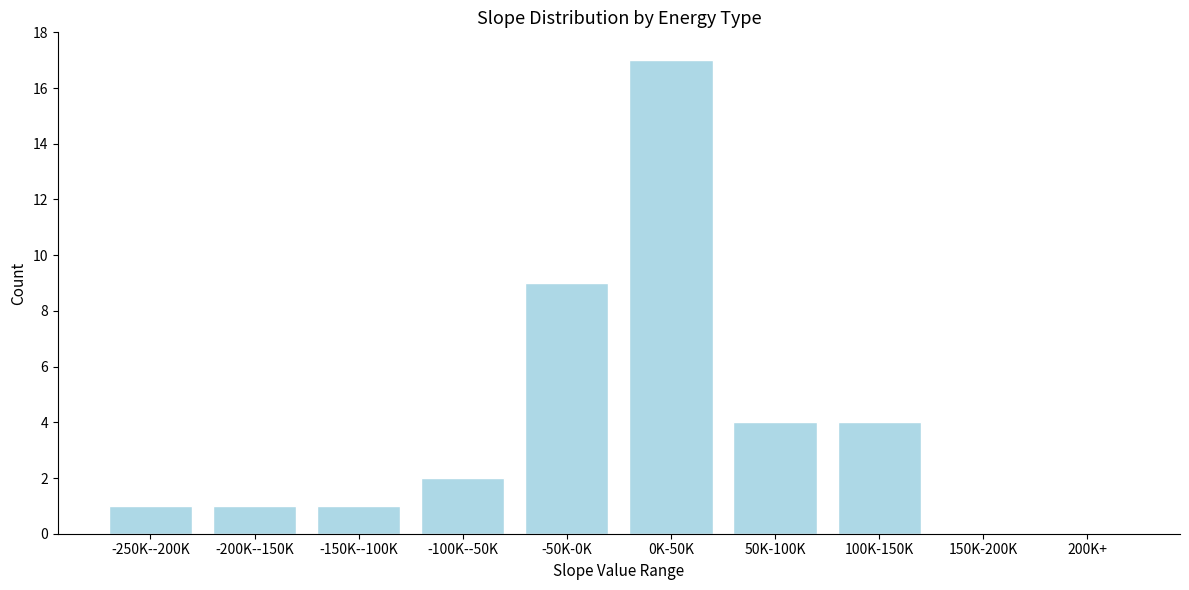

Reading left to right, transcribe all the data shown in this chart.

-250K--200K=1	-200K--150K=1	-150K--100K=1	-100K--50K=2	-50K-0K=9	0K-50K=17	50K-100K=4	100K-150K=4	150K-200K=0	200K+=0